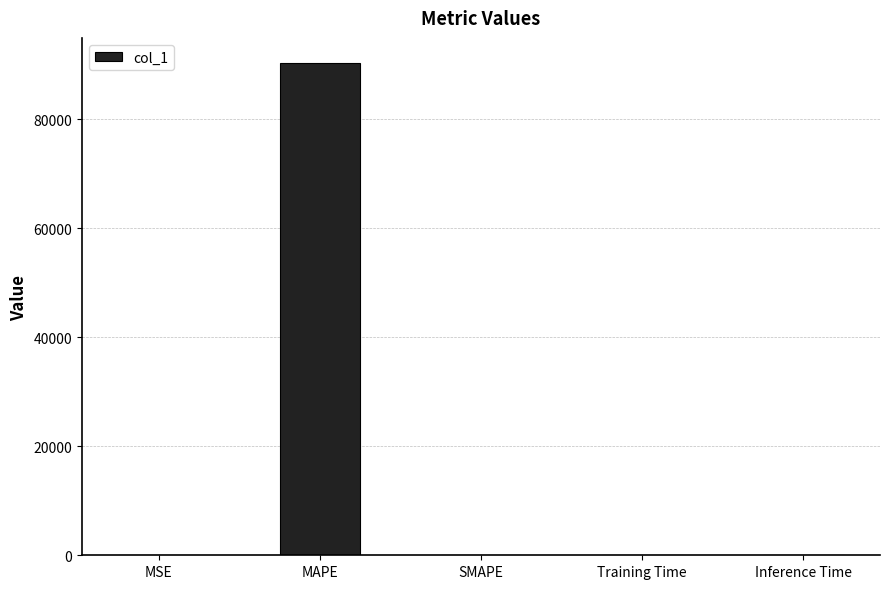

Which category has the highest value across all series?

MAPE